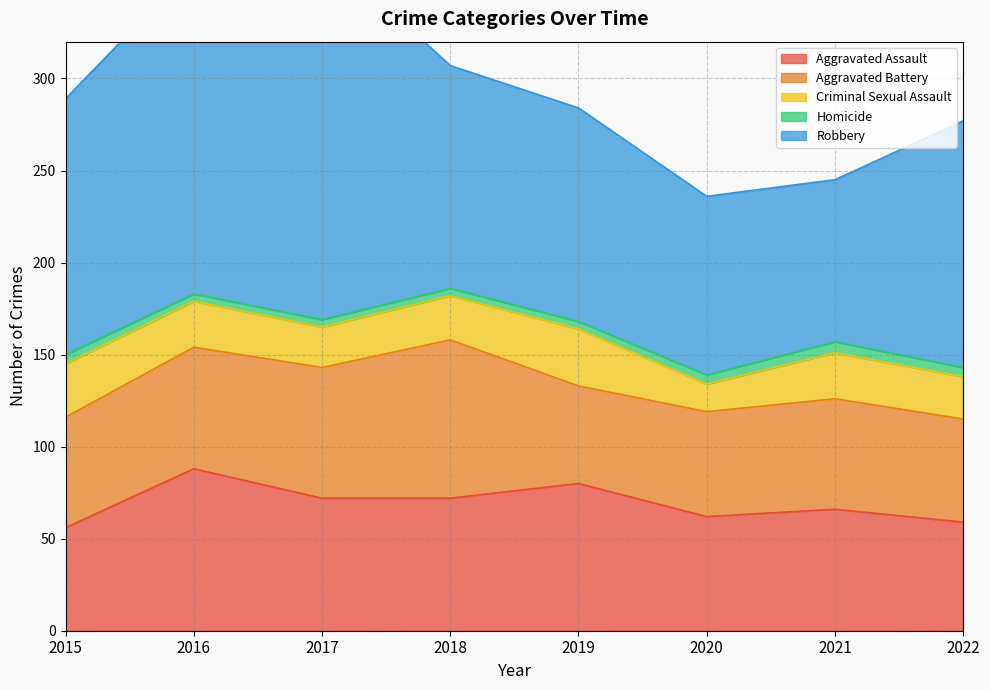

Between 2022 and 2019, which is larger?

2019